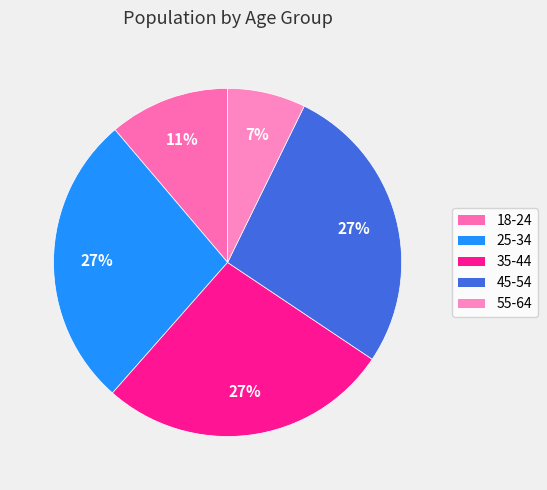

To the nearest percent, what percentage of the pie is 25-34?

27%